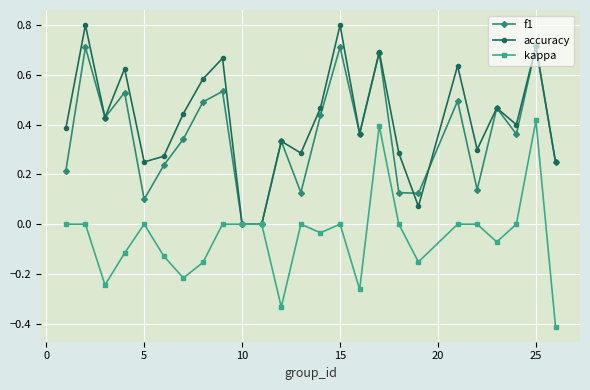

Which series has the widest spread of values?

kappa